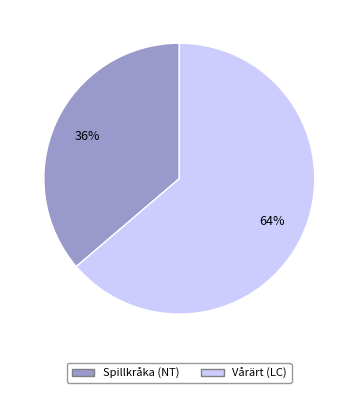

Combined, do Spillkråka (NT) and Vårärt (LC) account for over 50%?

Yes